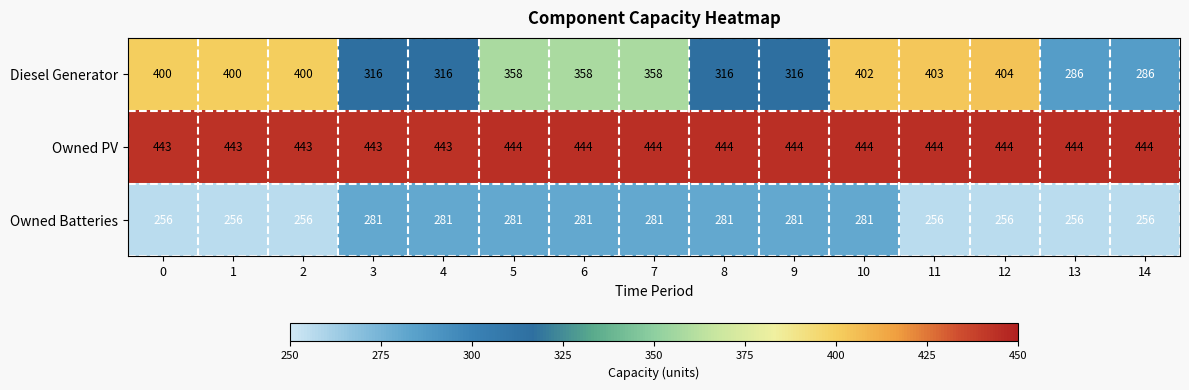

The value of Diesel Generator at 14 is 286. True or false?

True